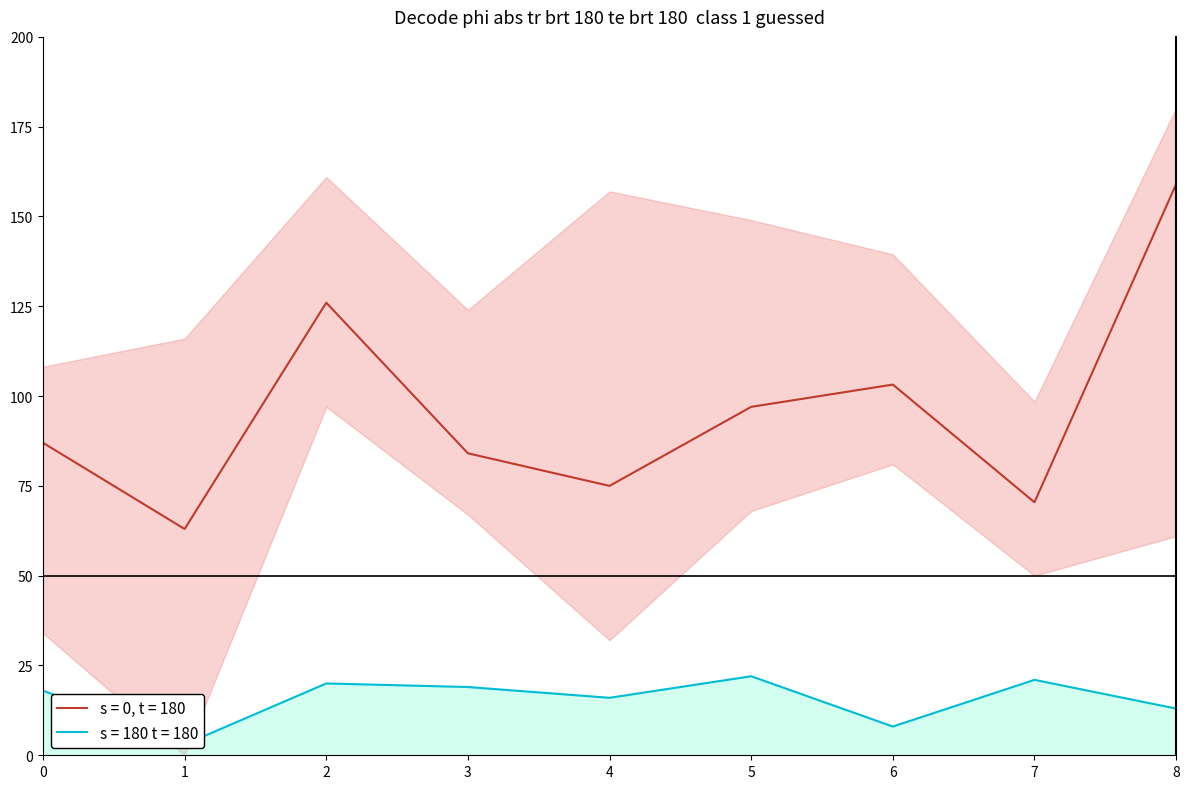

At which label does col_3 (s=180, t=180) reach its minimum?

1